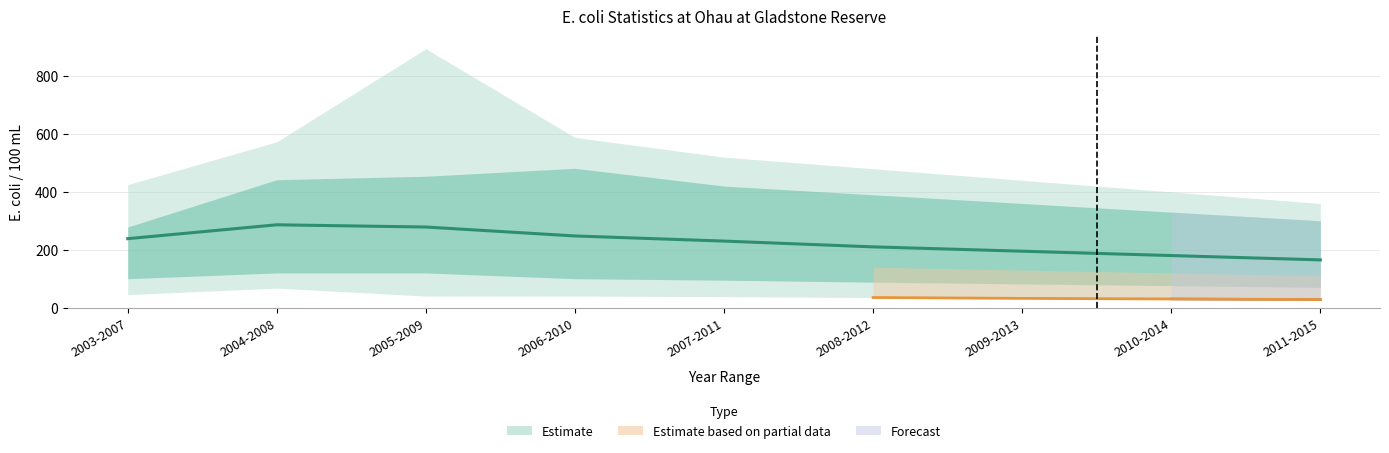

What is the value of the 2nd point from the left?

286.2